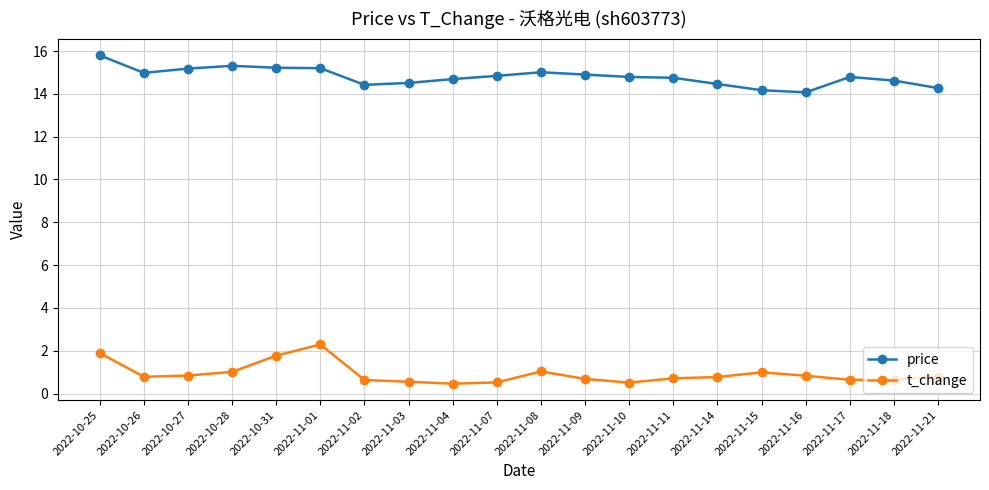

What position from the left is 2022-11-11?

14